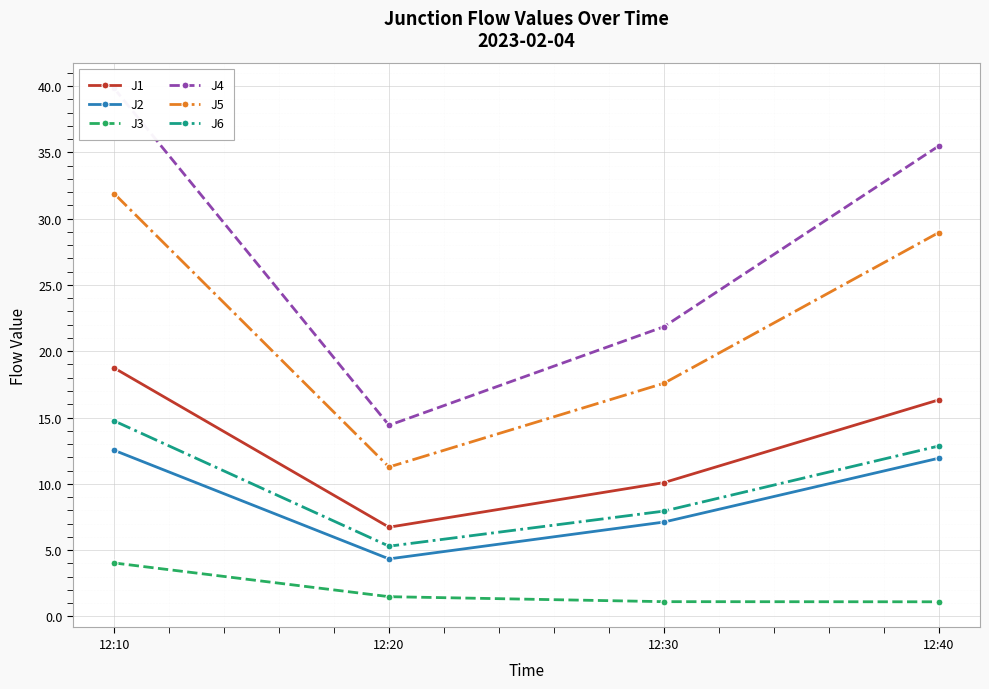

At which label does J1 first exceed 16?

12:10